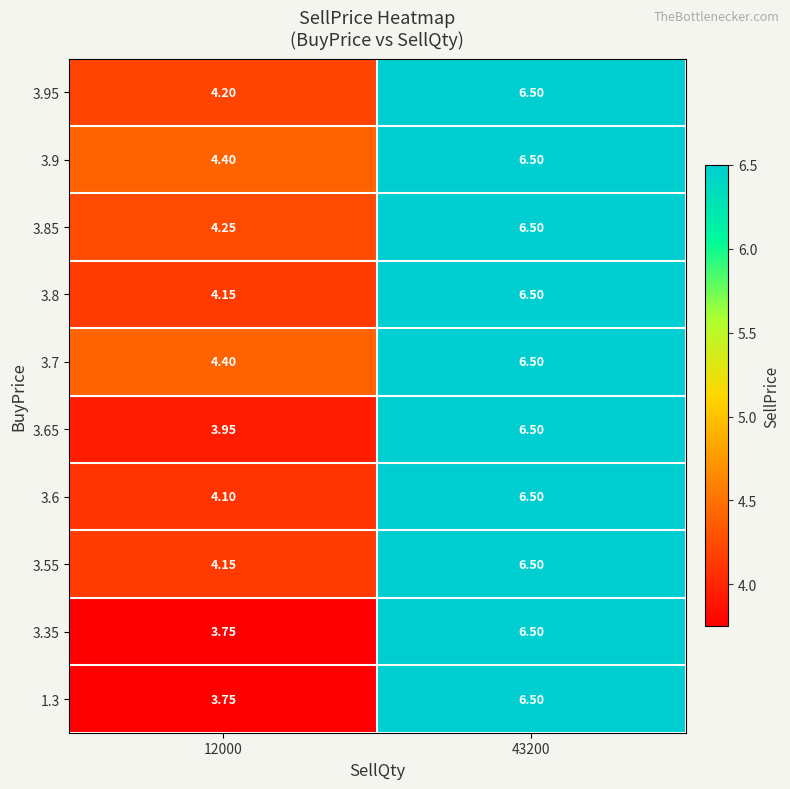

How many data points does each series have?

2